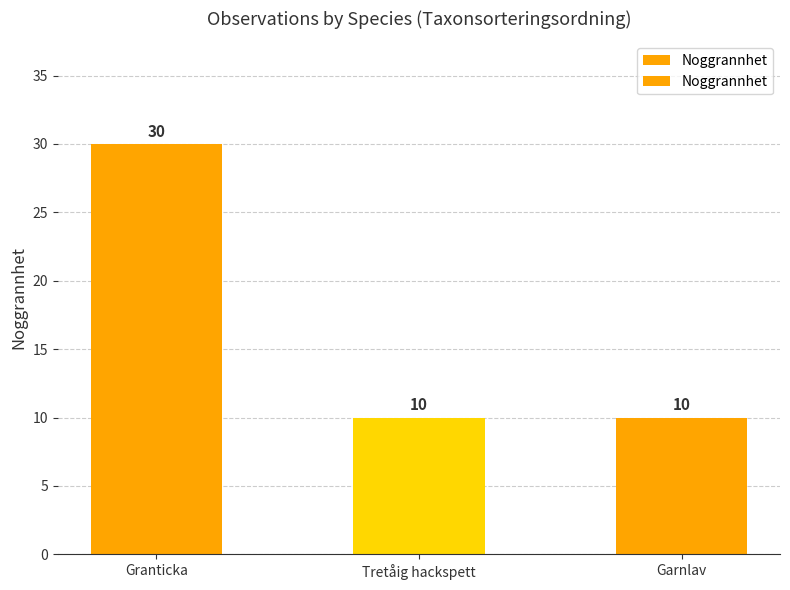

What is the ratio of the value at Garnlav to the value at Granticka?

0.3